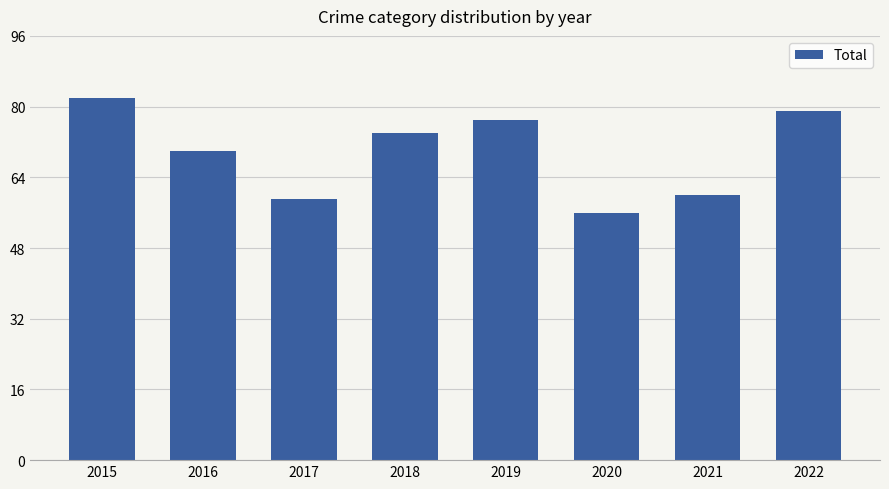

Rank the categories by value from highest to lowest.

2015, 2022, 2019, 2018, 2016, 2021, 2017, 2020